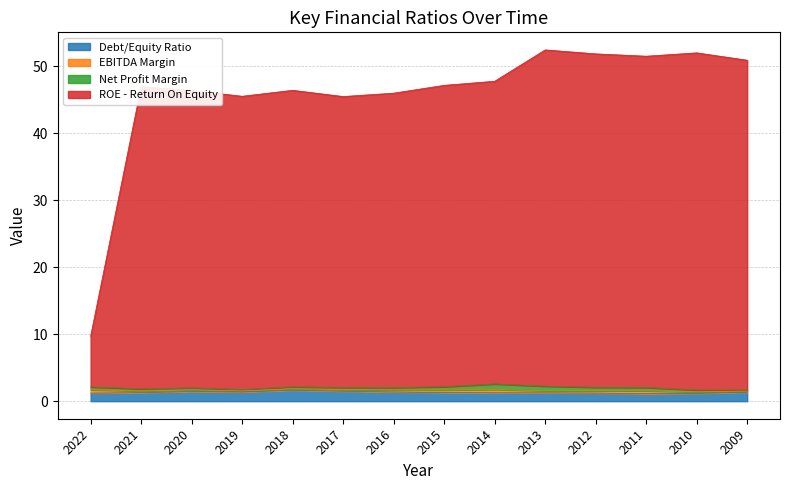

How many interior local peaks does the ROE - Return On Equity series have?

4